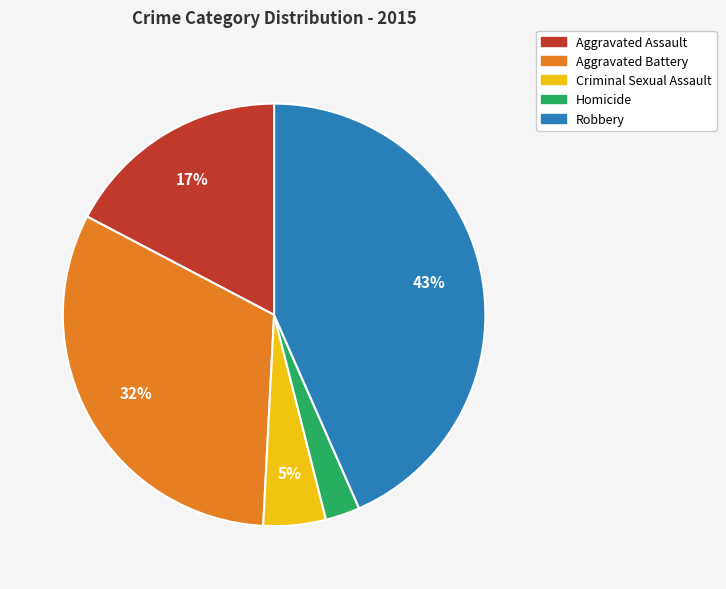

To the nearest percent, what is the combined percentage of Aggravated Assault and Criminal Sexual Assault?

22%